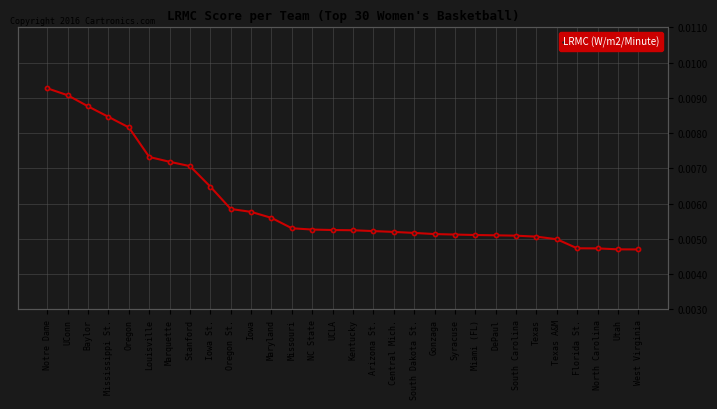

What is the label of the 27th point from the right?

Mississippi St.